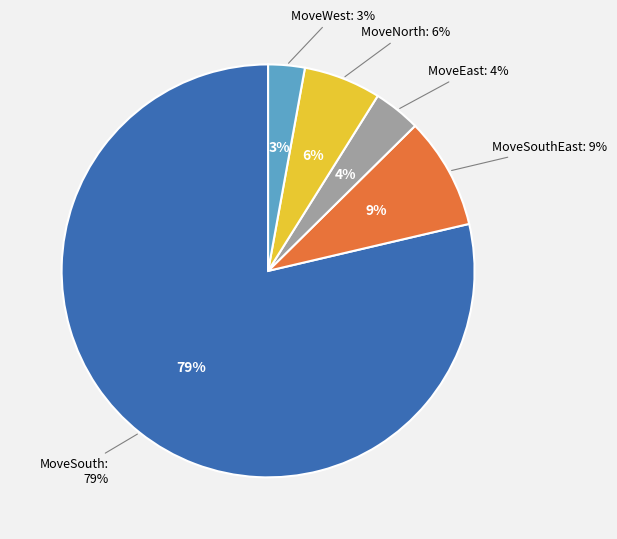

Does MoveSouthEast account for over 50% of the chart?

No